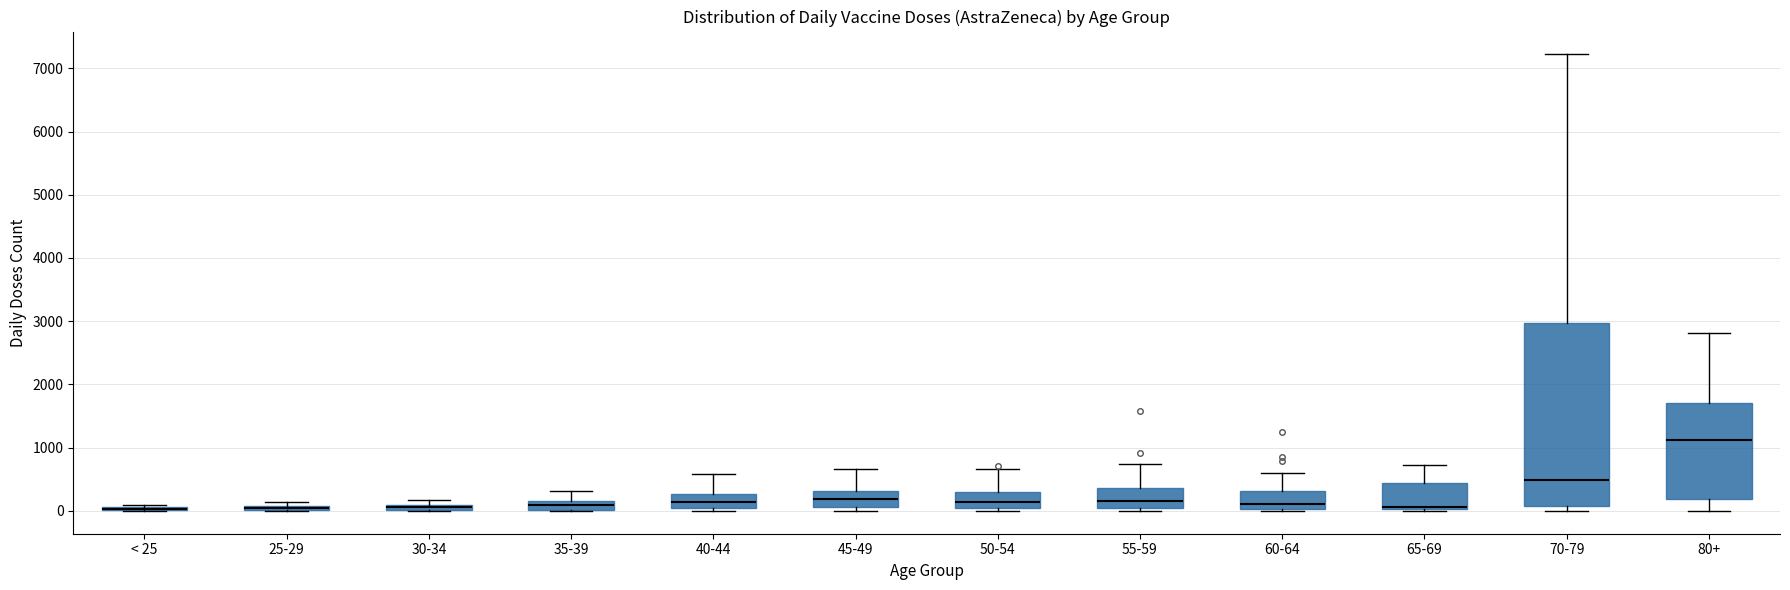

Comparing the boxes themselves (not the whiskers), which one is the tallest?

70-79